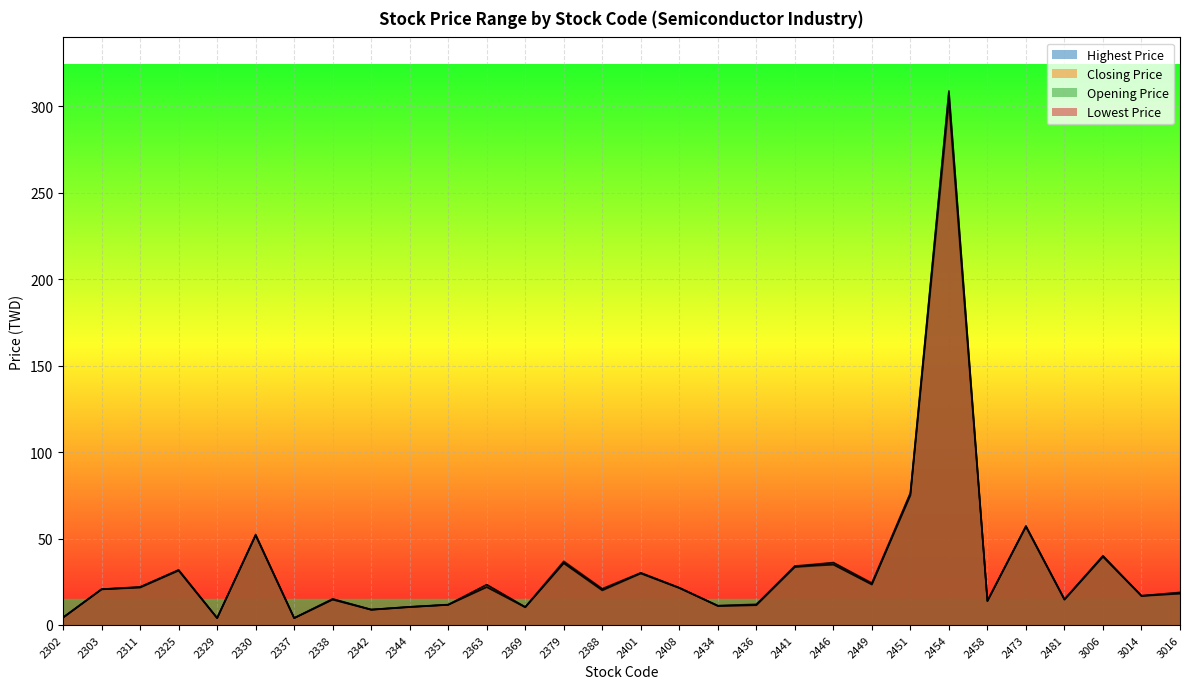

Between 2408 and 2481, which series saw the biggest shift?

Lowest Price